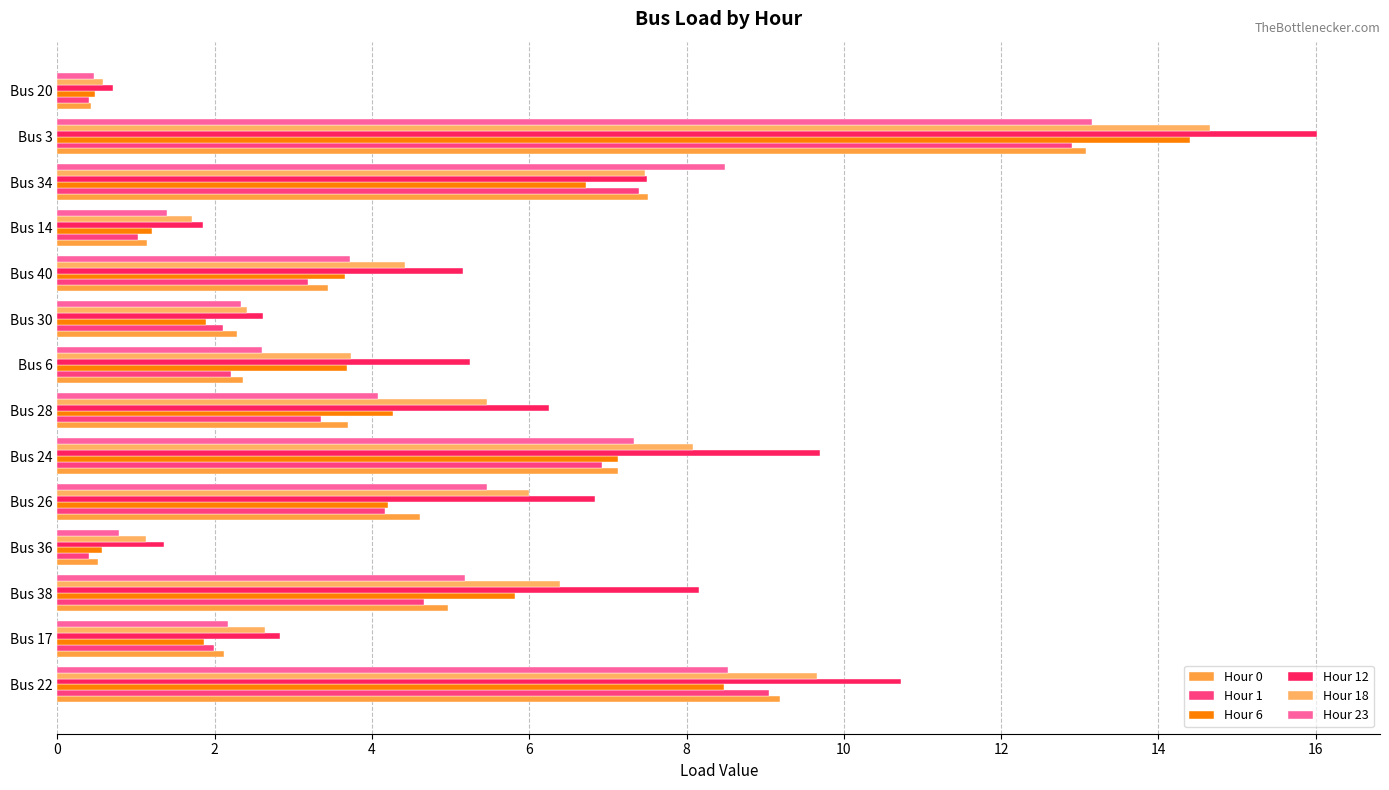

How many distinct data groups are displayed?

6